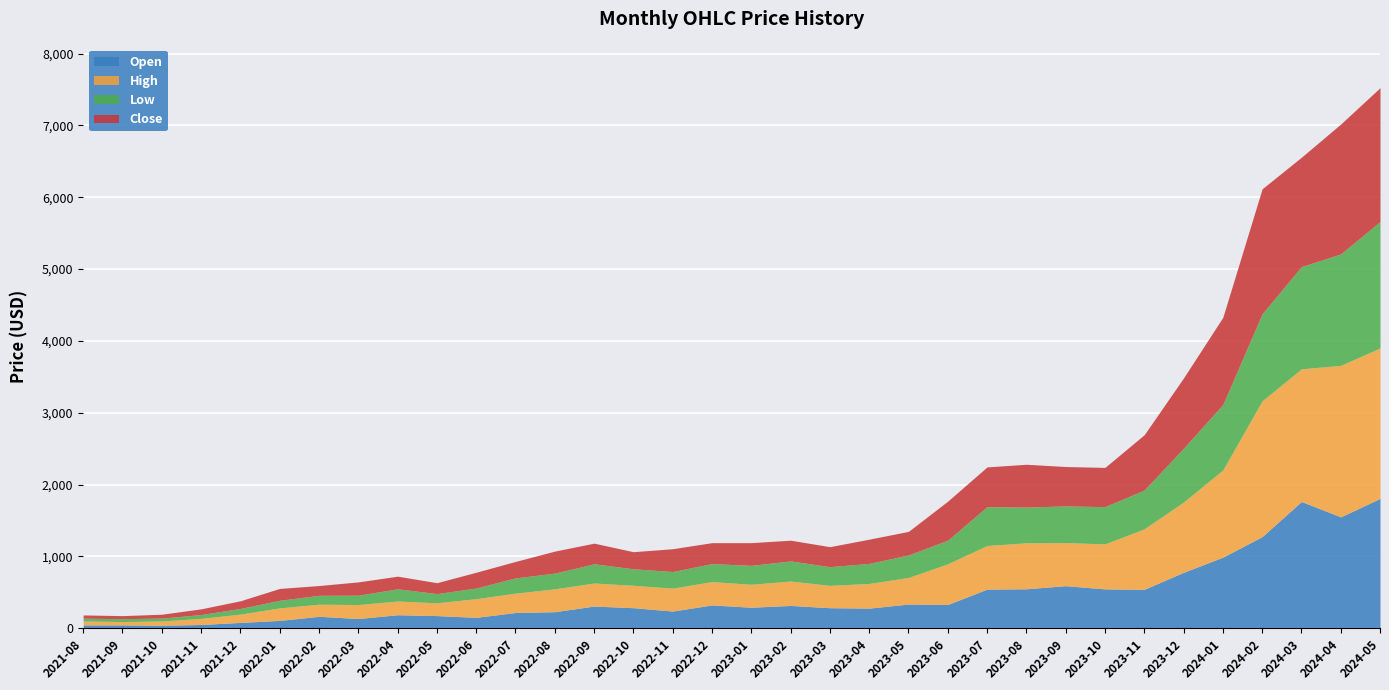

At how many categories does at least one series exceed 1464?

4